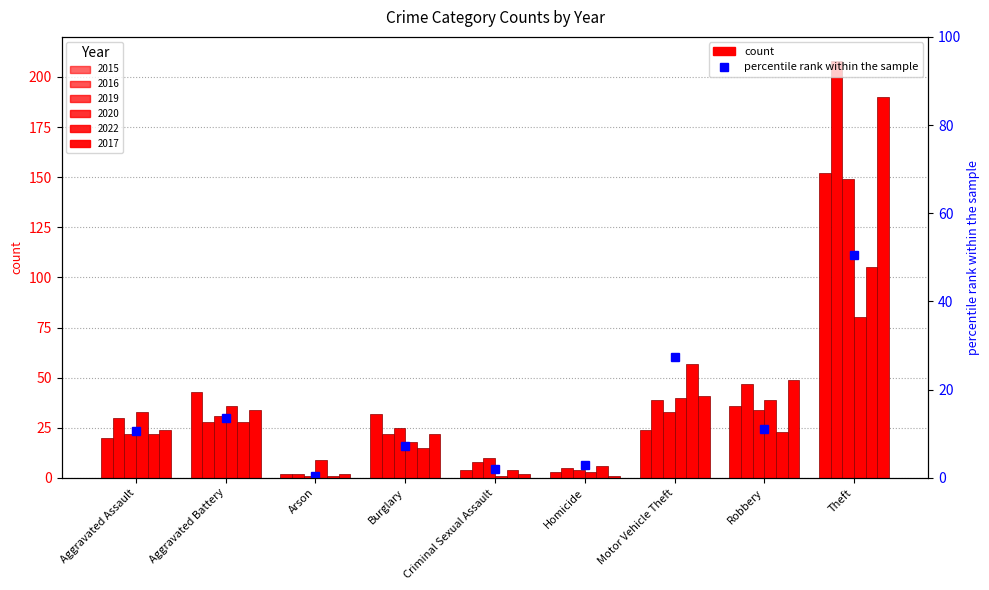

What is the smallest value displayed?

1